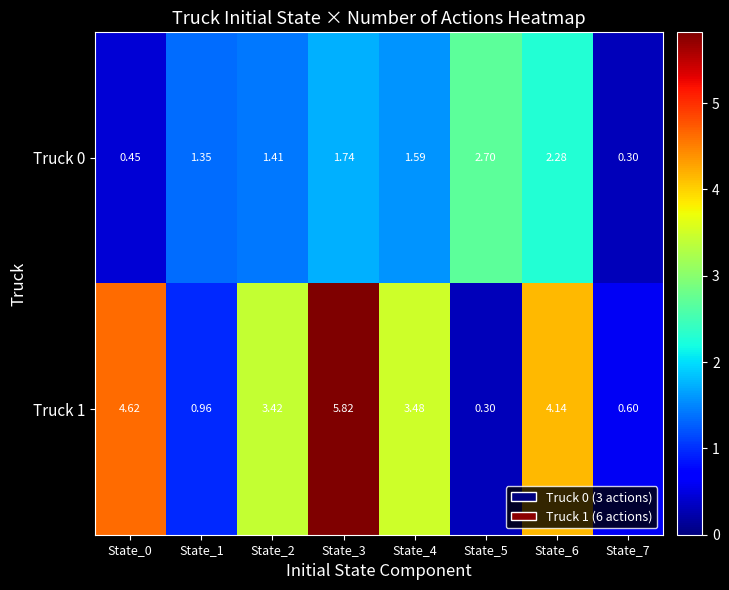

At which category is the sum across all series the highest?

State_3